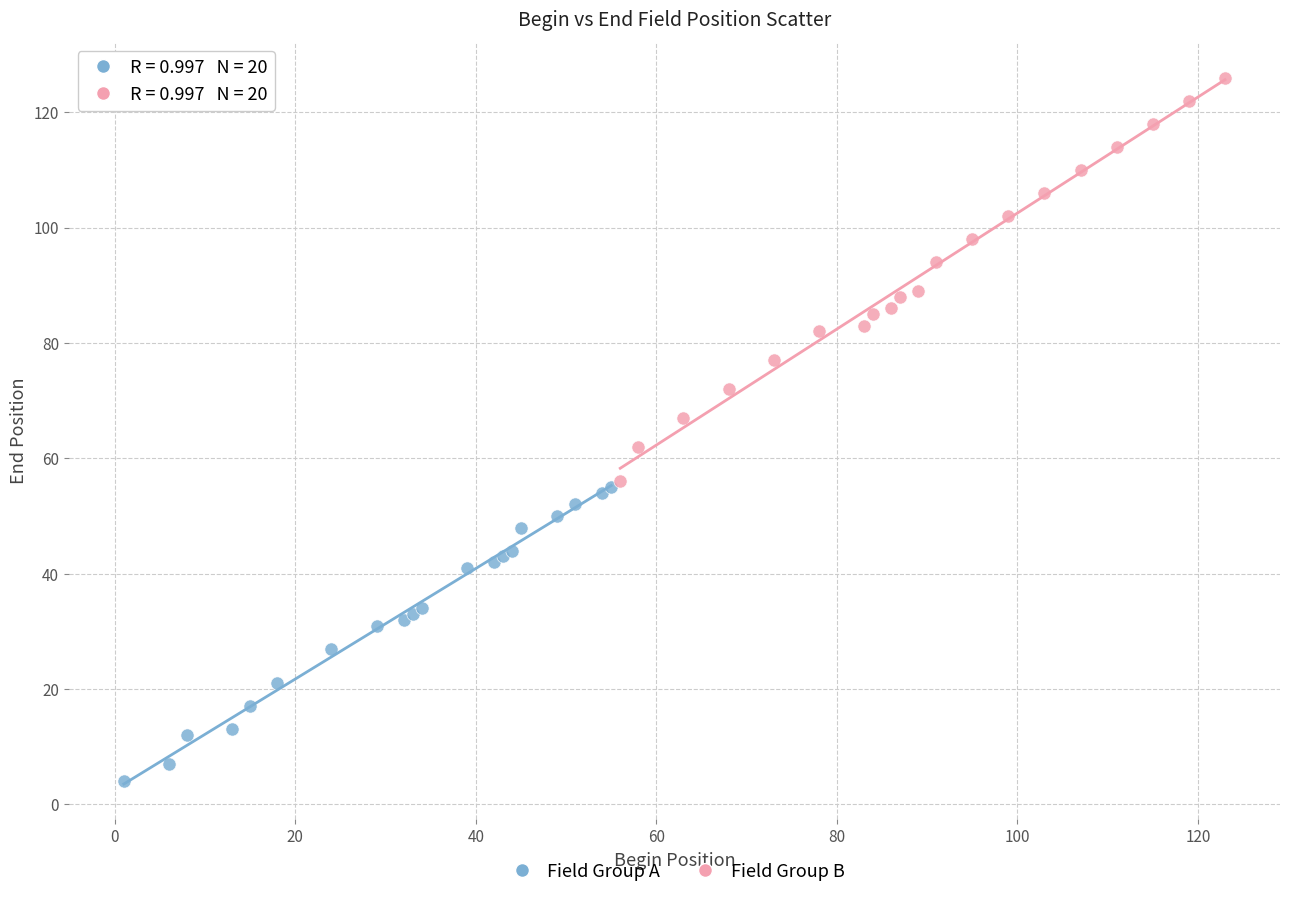

Which series reaches the maximum Y coordinate?

Field Group B